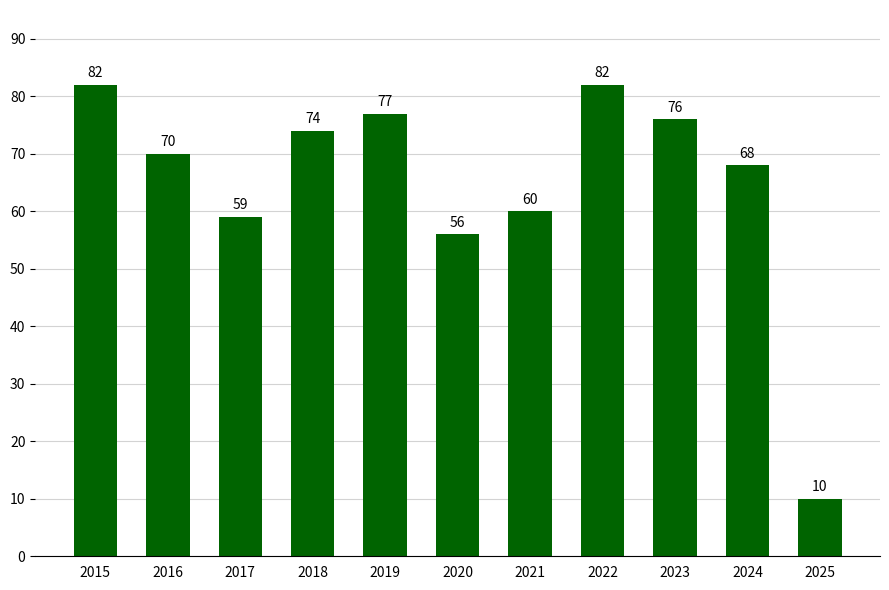

Between 2022 and 2021, which is larger?

2022